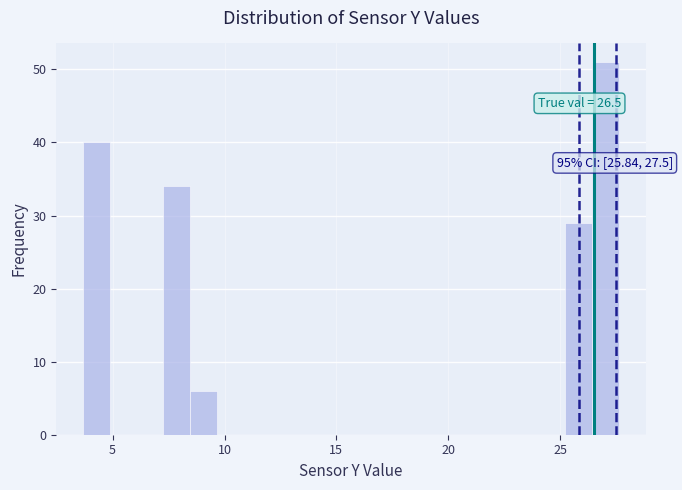

Around what value on the x-axis is the tallest bar? Give the approximate position of its centre, as read against the axis.

27.0